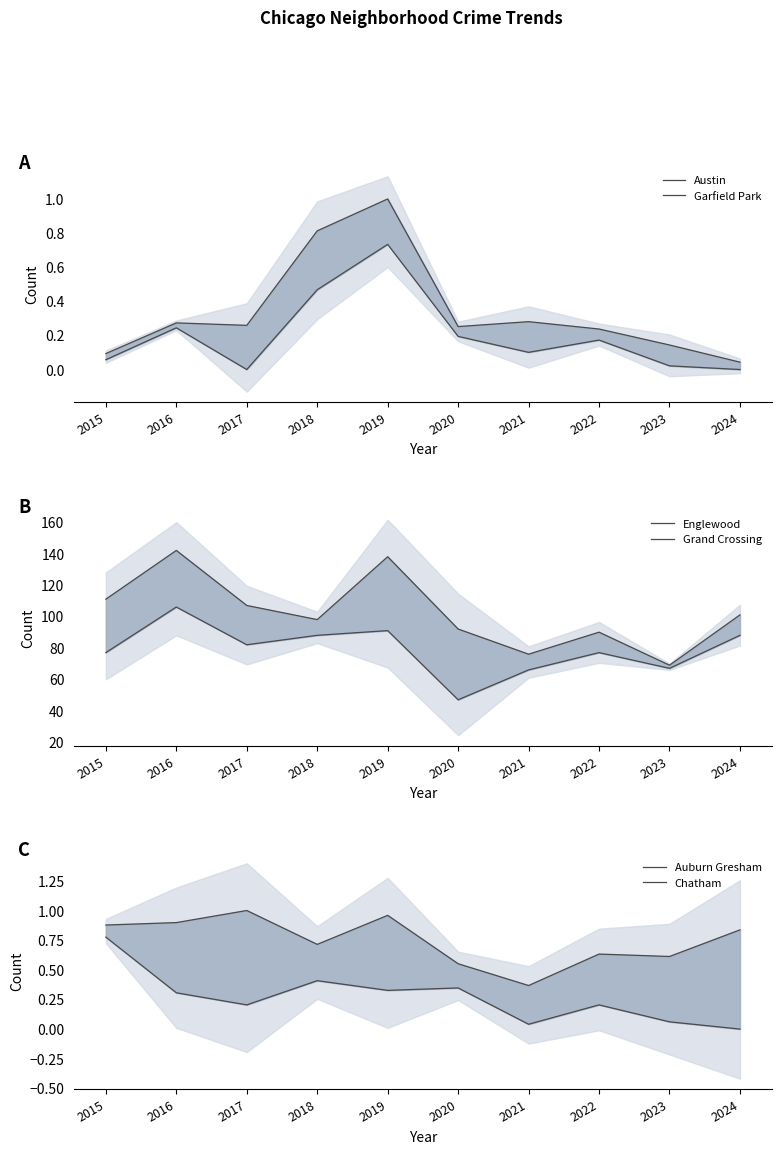

Is the value of Austin at 2023 greater than the value of Grand Crossing at 2019?

No